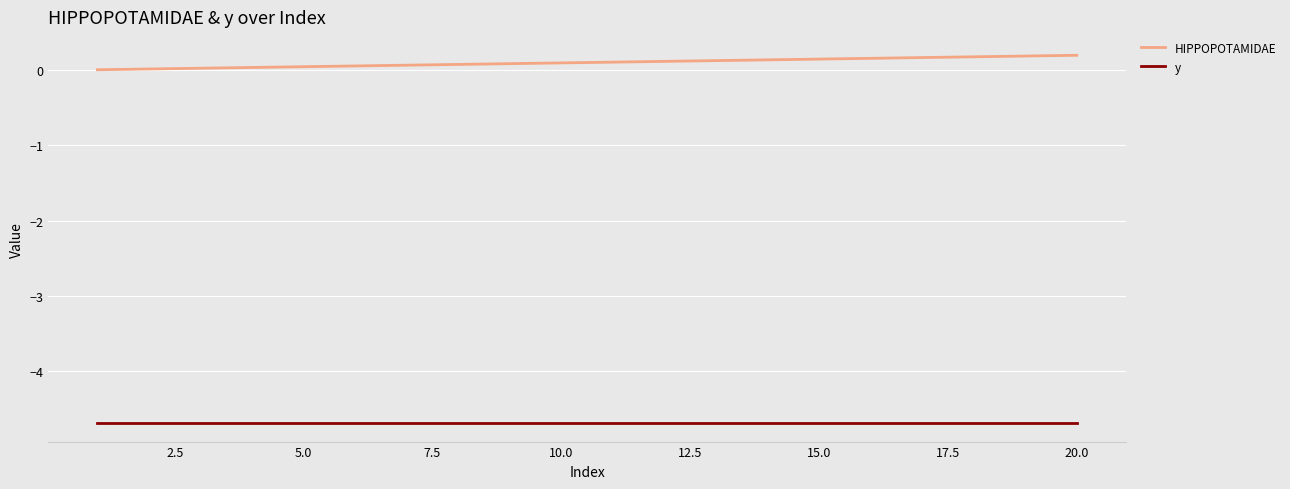

Which series has the largest total across all categories?

HIPPOPOTAMIDAE